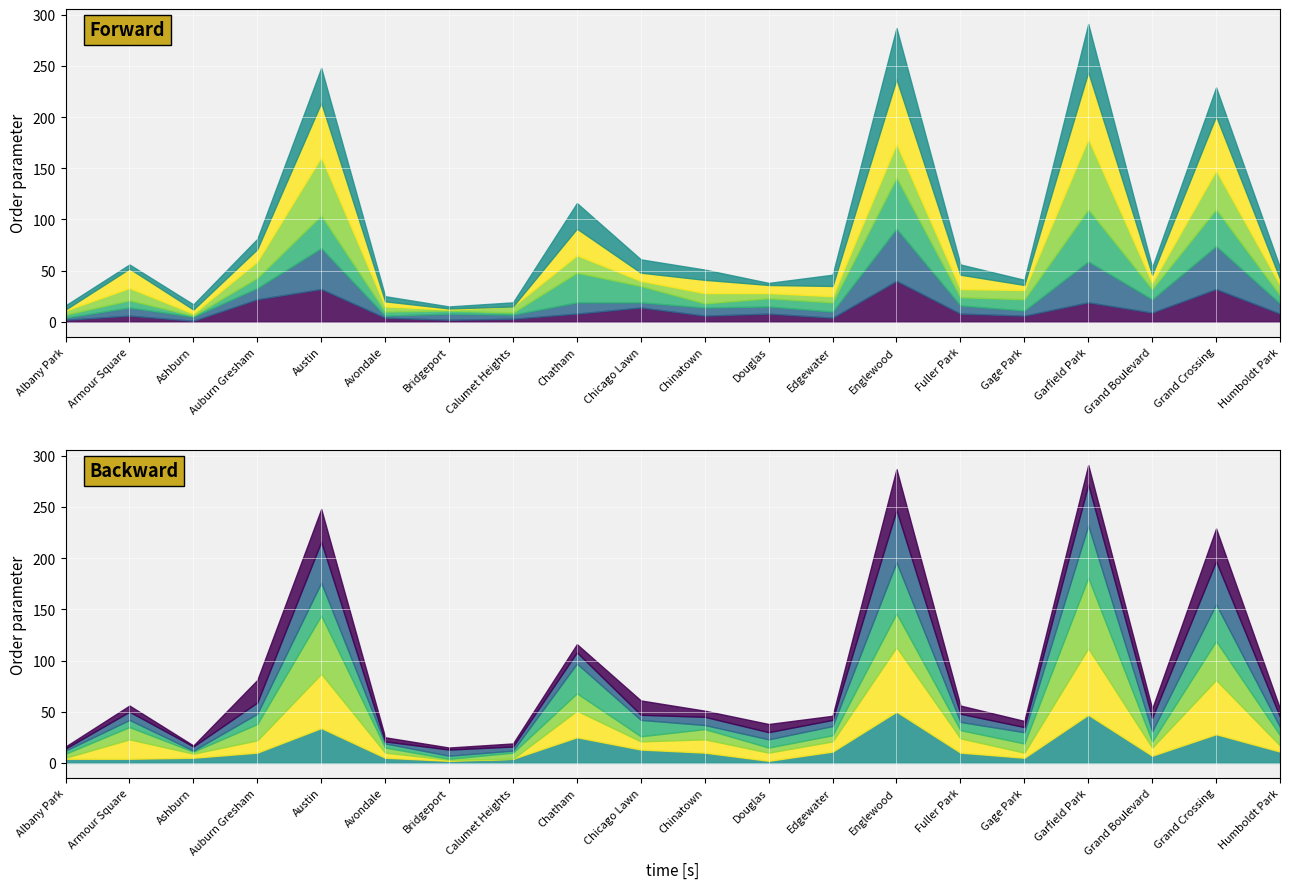

At which label does 2015 reach its peak?

Englewood